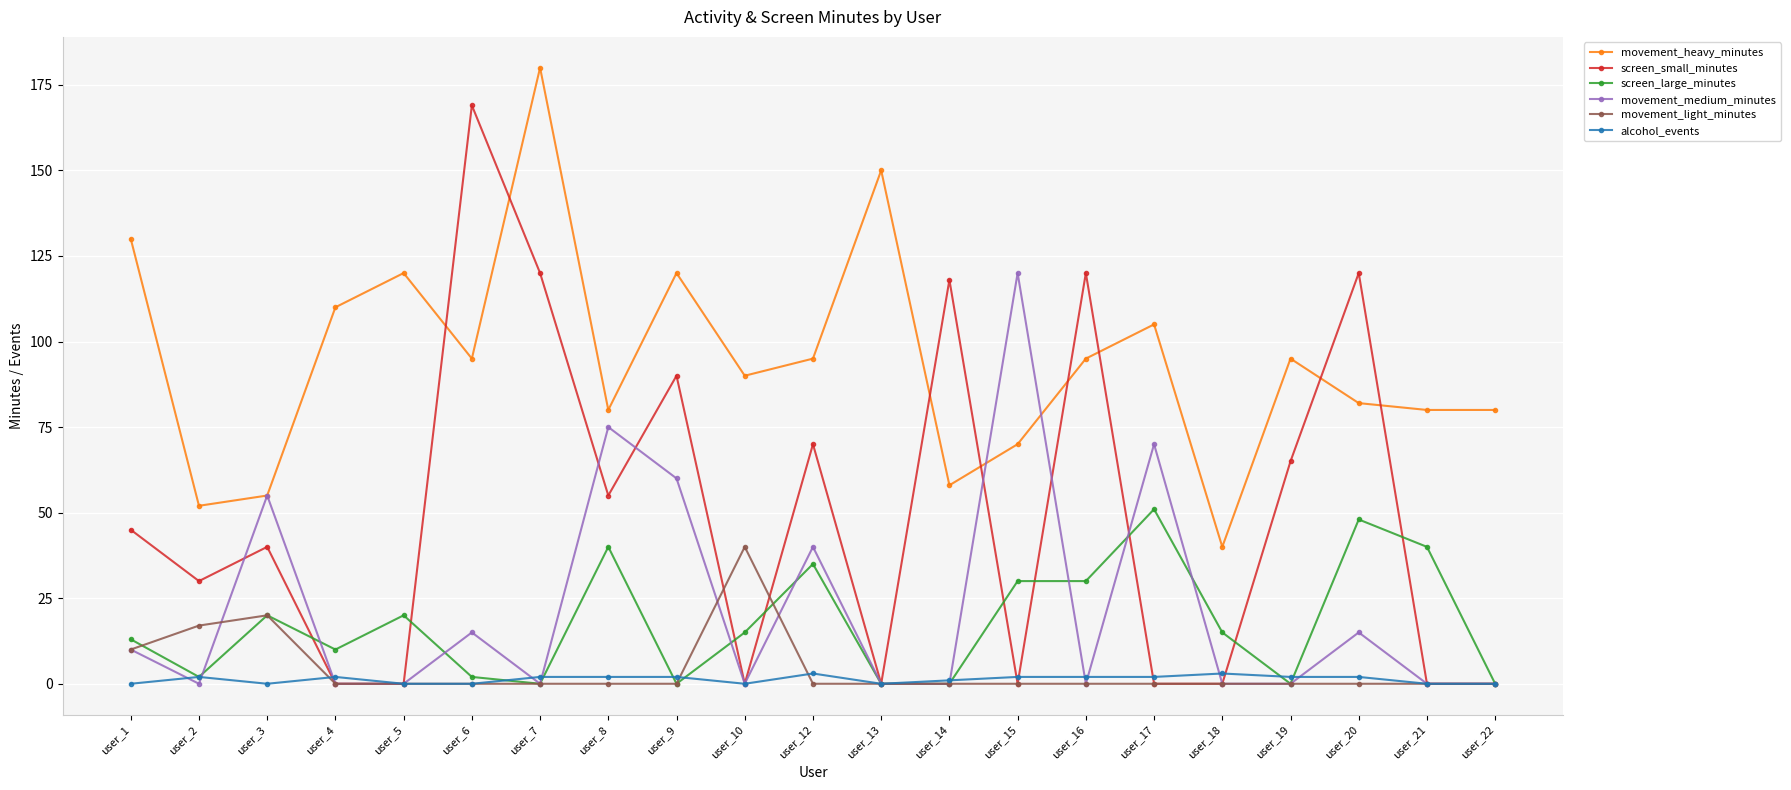

How many data points in alcohol_events are less than 2?

9